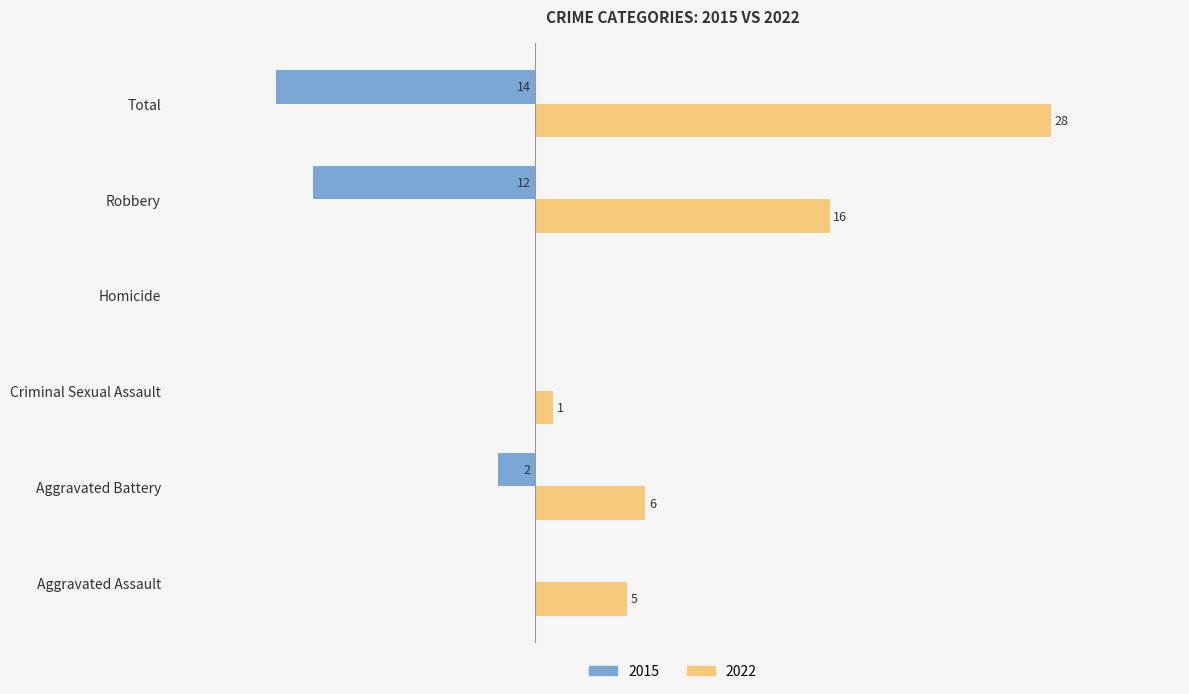

Is the value of 2015 at Total greater than the value of 2022 at Aggravated Battery?

No